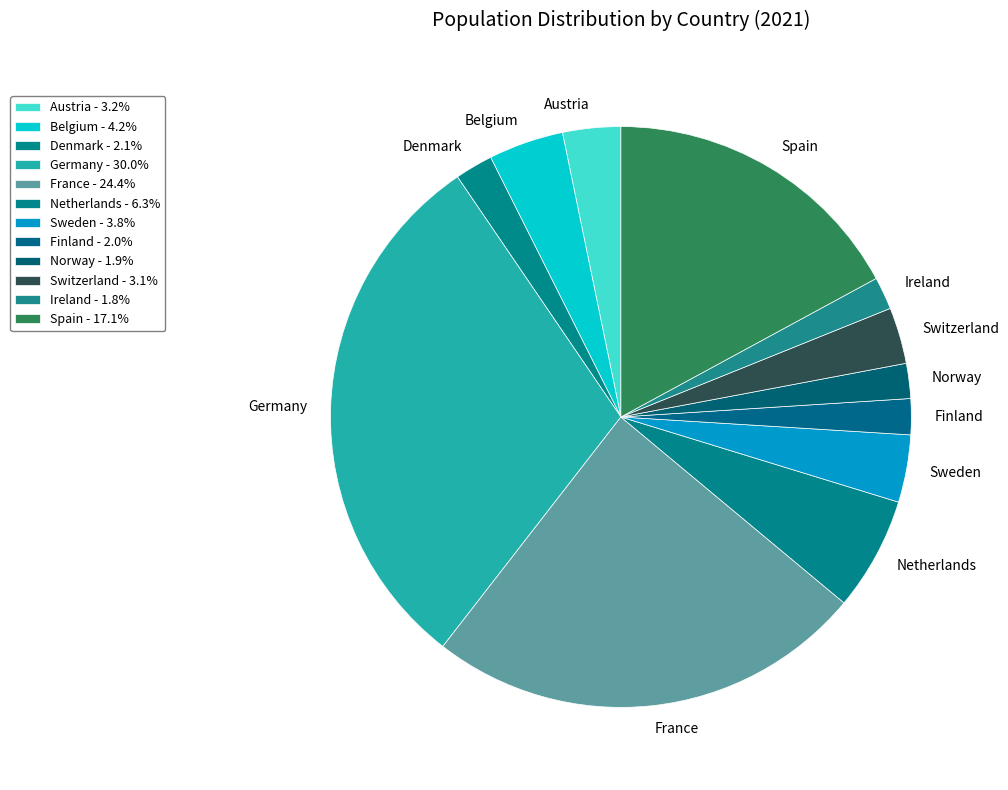

Combined, do Switzerland and Denmark account for over 50%?

No